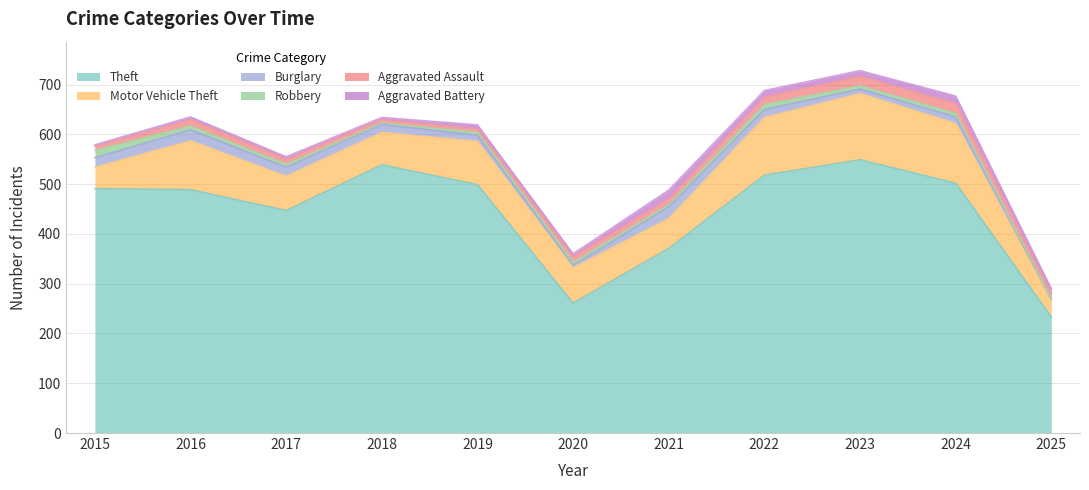

What are all the series names shown in the legend?

Theft, Motor Vehicle Theft, Burglary, Robbery, Aggravated Assault, Aggravated Battery